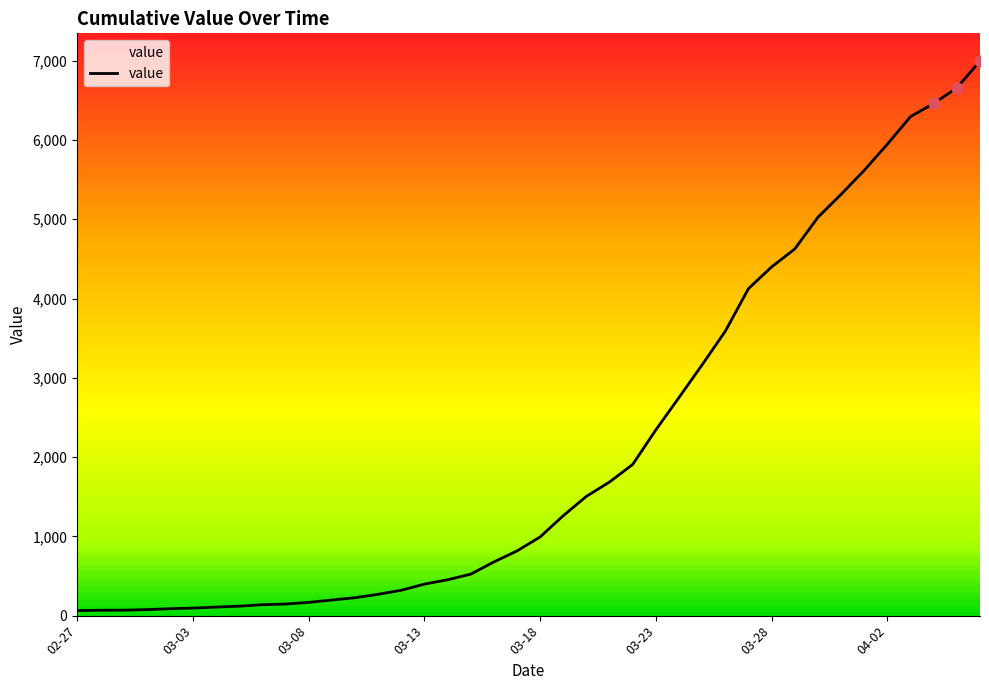

What is the difference between the maximum and minimum values?

6931